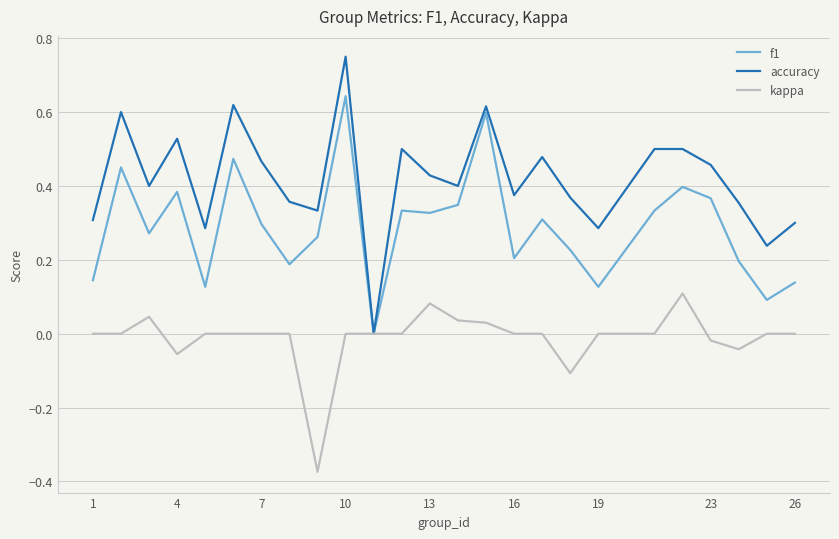

How many categories are shown in the chart?

25